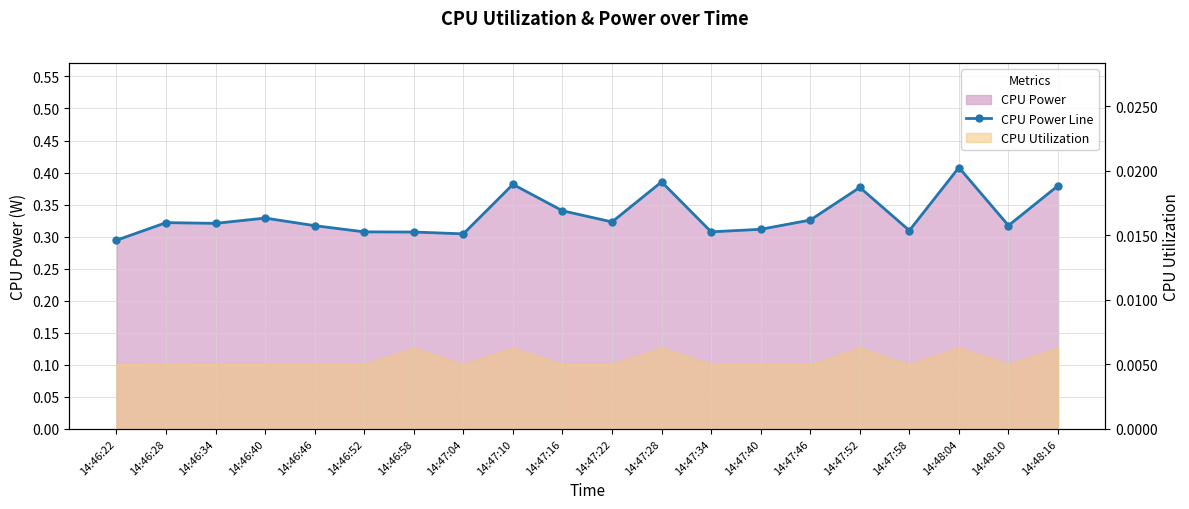

Rank the categories by value from highest to lowest.

14:48:04, 14:47:28, 14:47:10, 14:48:16, 14:47:52, 14:47:16, 14:46:40, 14:47:46, 14:47:22, 14:46:28, 14:46:34, 14:48:10, 14:46:46, 14:47:40, 14:47:58, 14:47:34, 14:46:52, 14:46:58, 14:47:04, 14:46:22